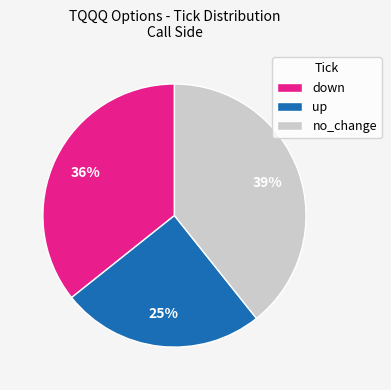

Approximately how many times larger is the value at no_change compared to down?

1.1